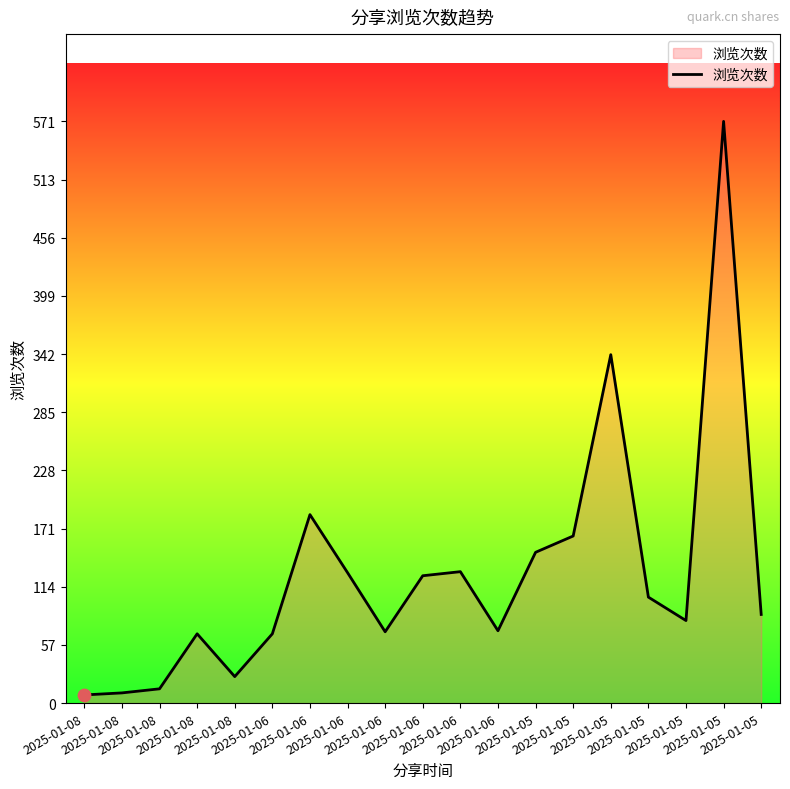

What is the change in value from 2025-01-08 to 2025-01-06?

+62